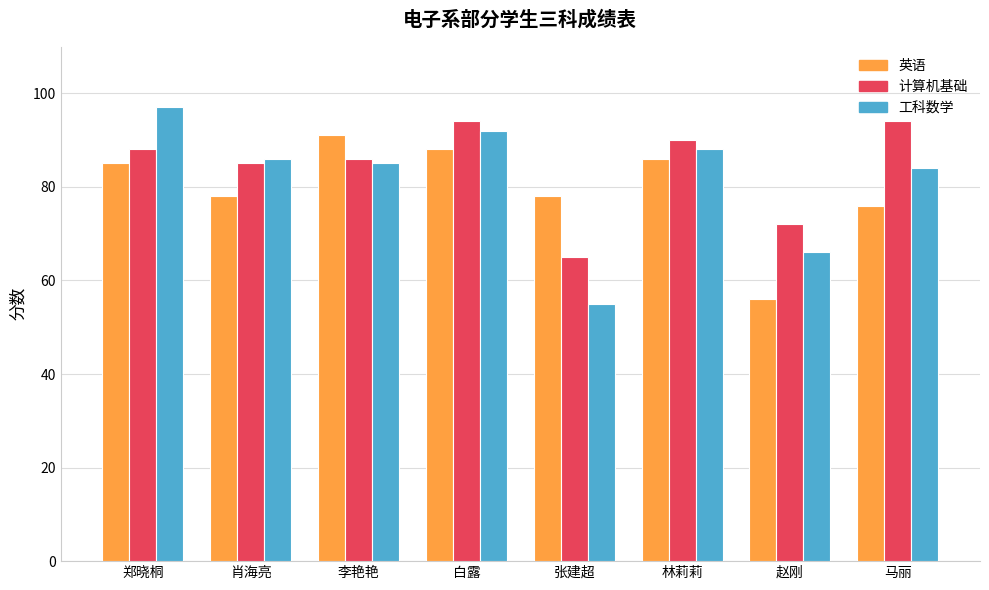

What is the highest value of the 计算机基础 series?

94